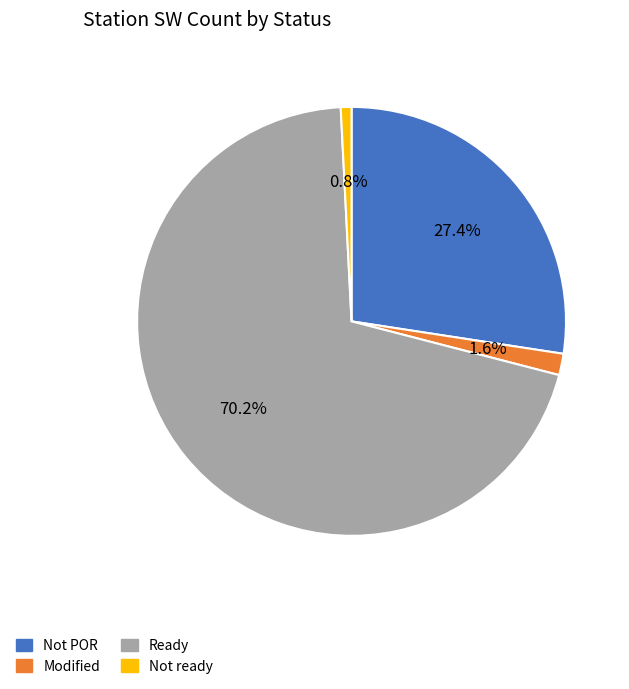

Is there any slice that represents more than half of the pie?

Yes